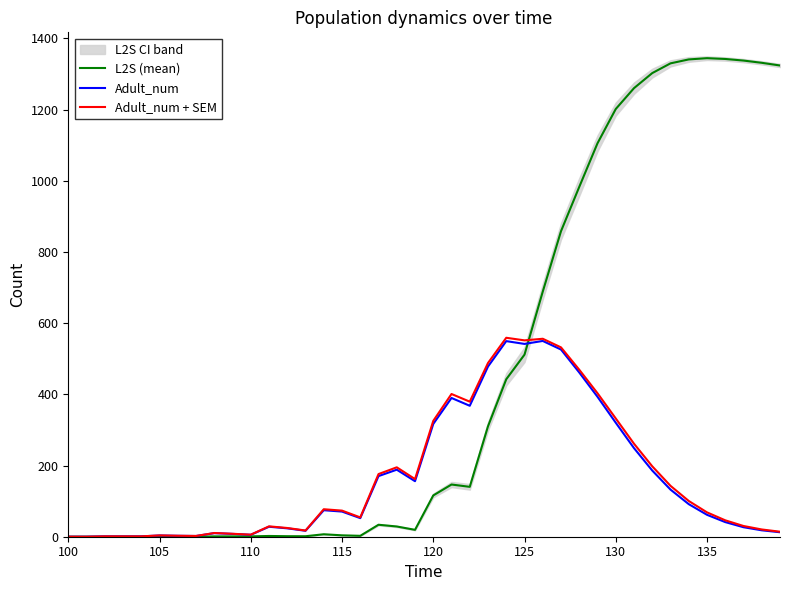

How many lines are shown in the chart?

3